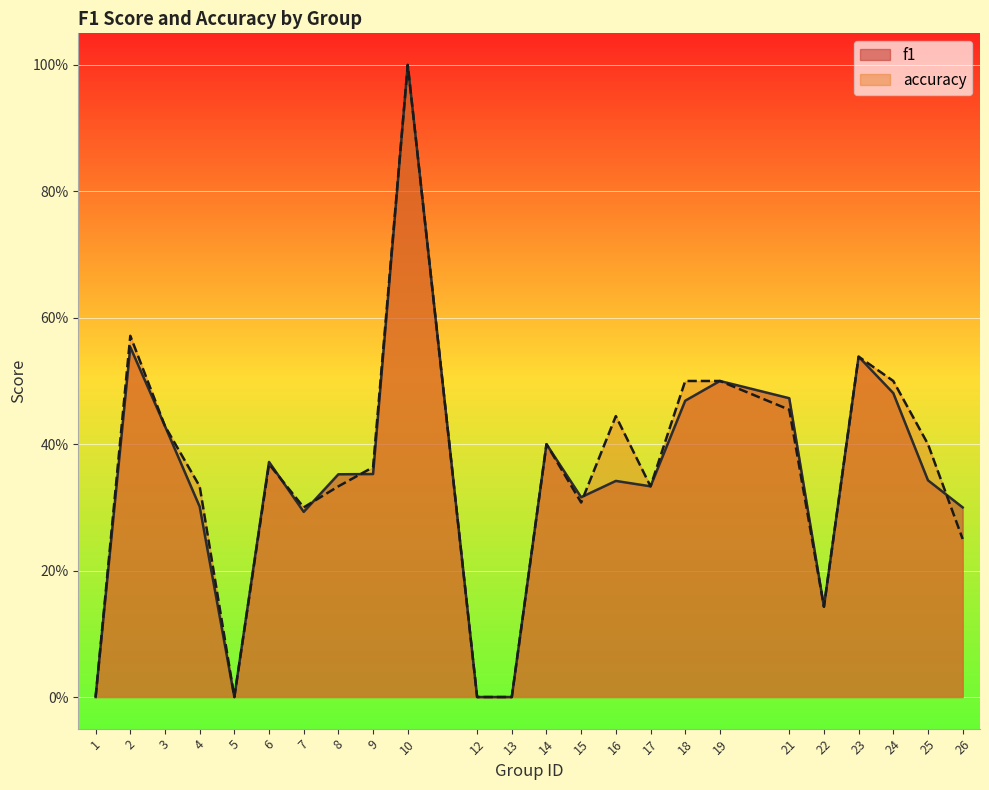

Which has a higher value, 18 or 24?

24